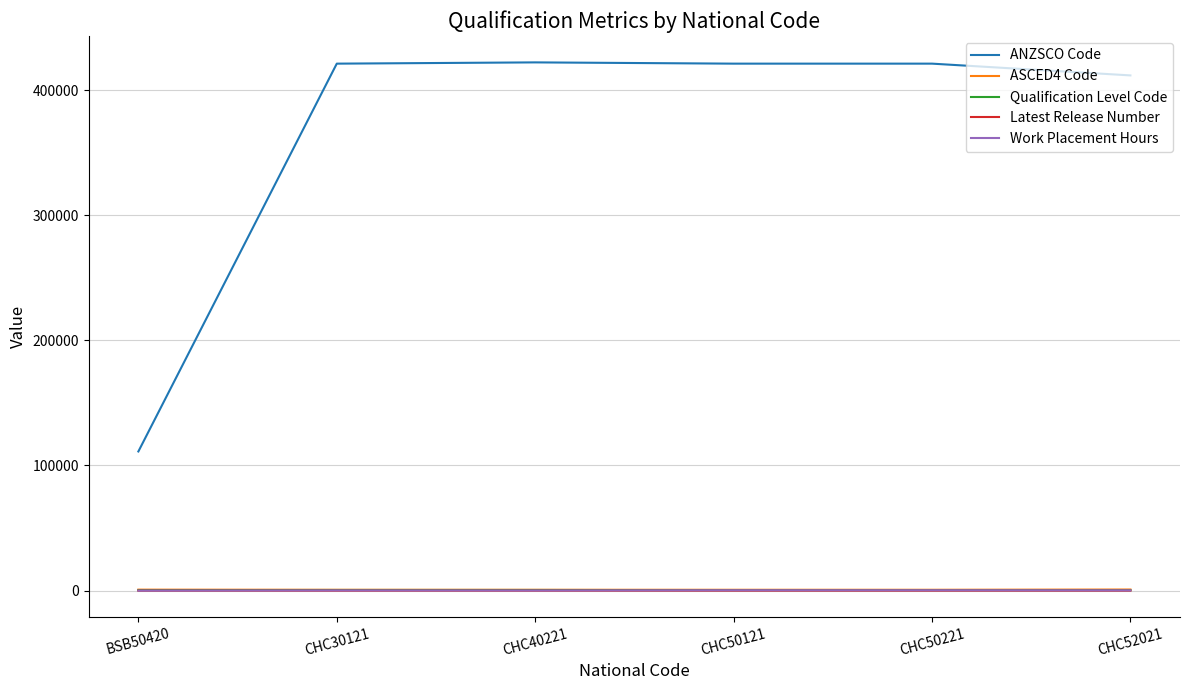

Is it true that ANZSCO Code equals 159900 at CHC50221?

False